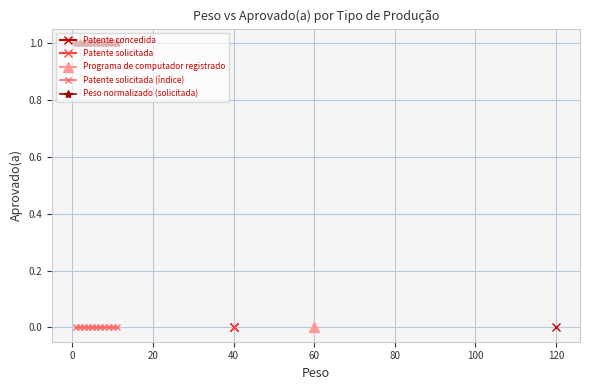

True or false: Peso normalizado (solicitada) and Patente solicitada (índice) cross at least once.

False